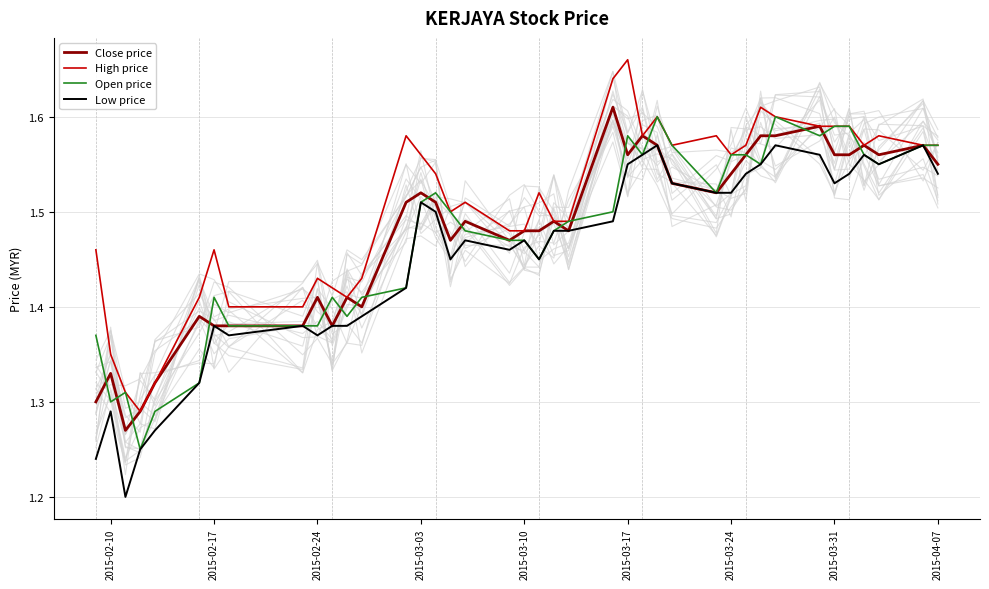

The value of High price at 2015-03-31 is 0.7. True or false?

False